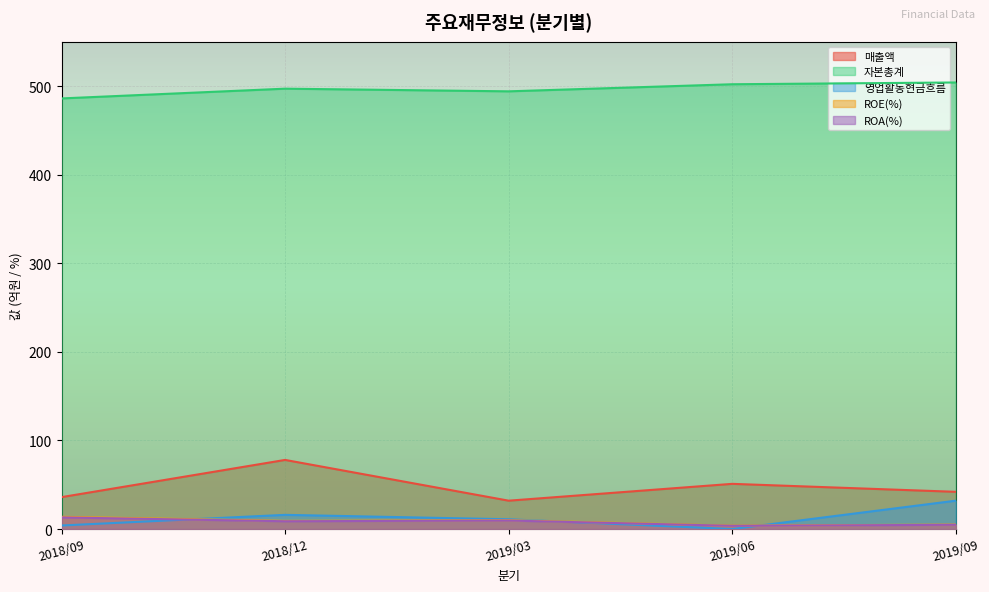

How many positive values does the 영업활동현금흐름 series have?

4